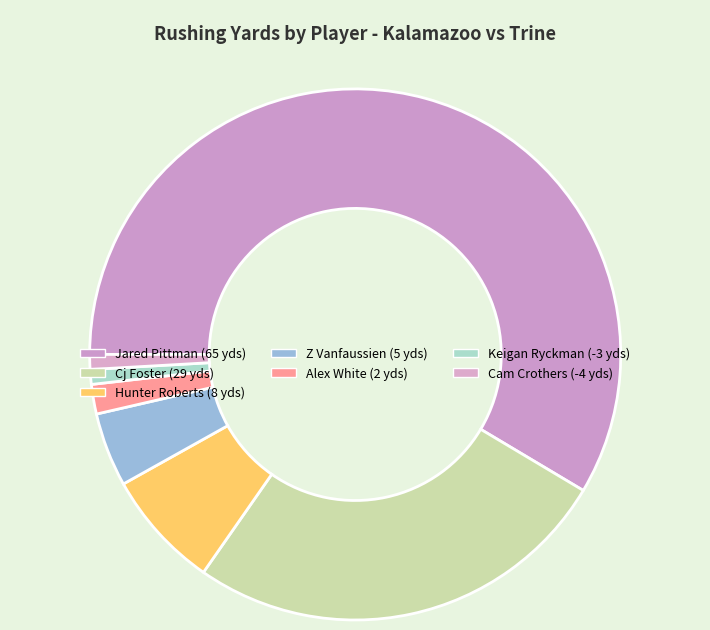

What is the change in value from Cj Foster to Z Vanfaussien?

-24